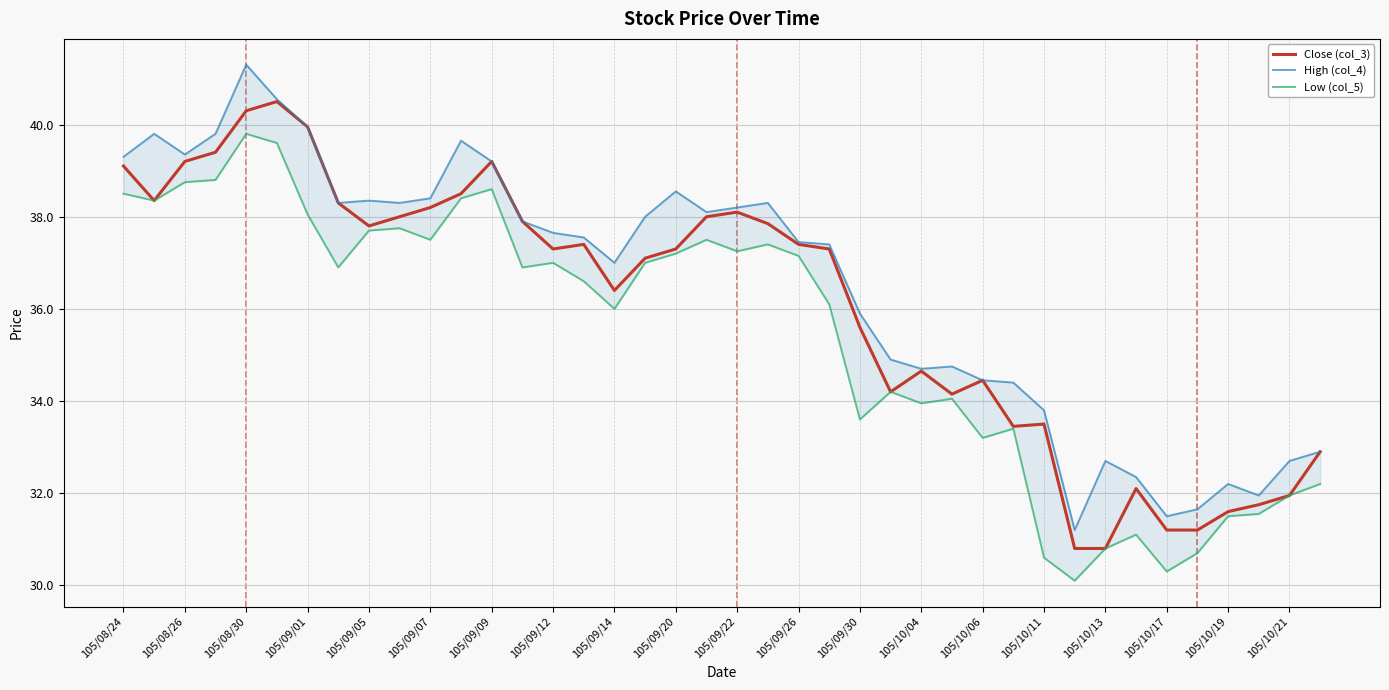

Is this an area chart (filled region under the line)?

No